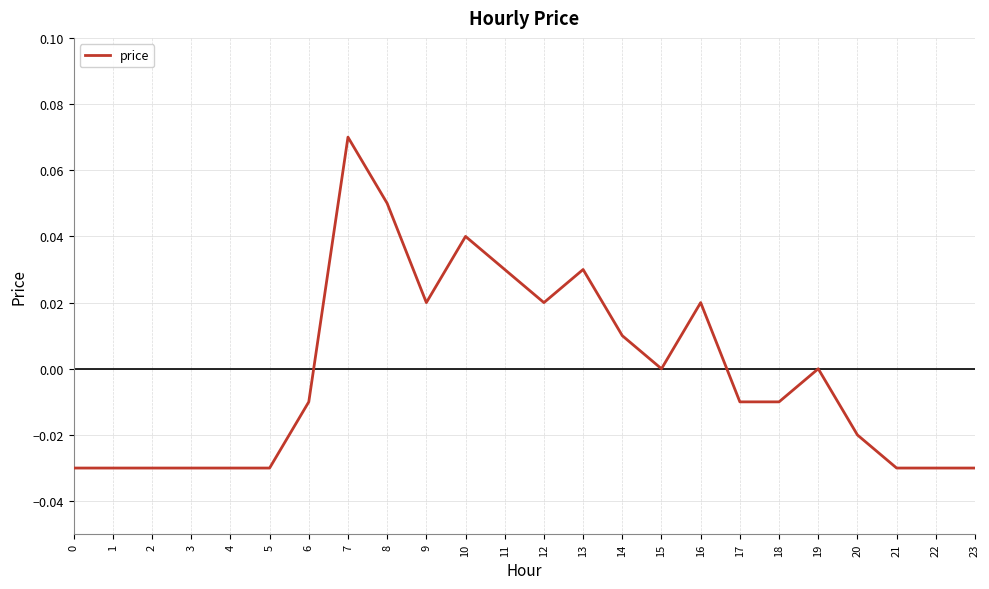

True or false: the data shows -0.0 at 5.

True